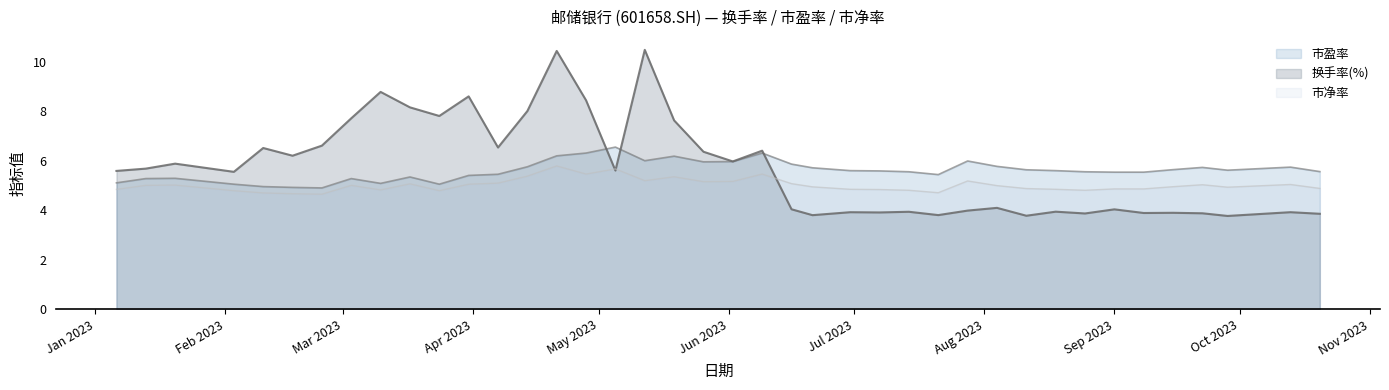

True or false: 换手率(%) has more than 0 interior local peaks.

True